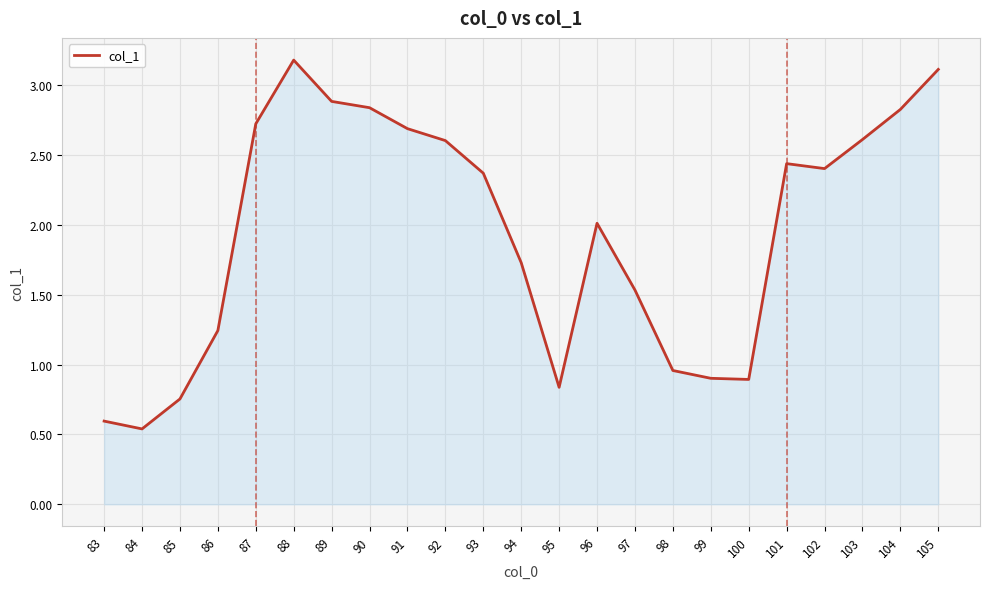

What is the difference between the values at 93 and 92?

0.2